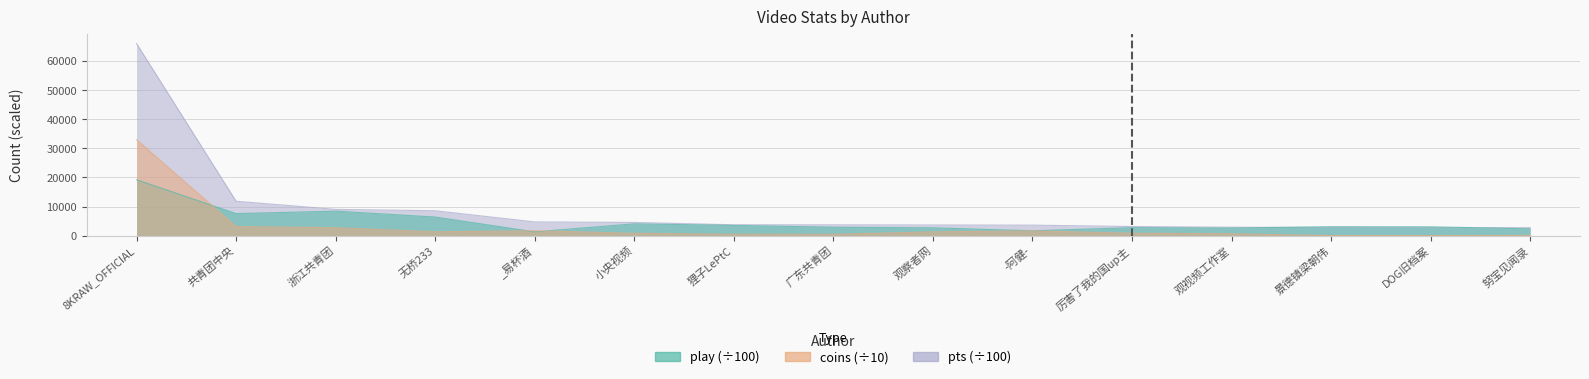

Where is the first local maximum for coins?

_易杯酒